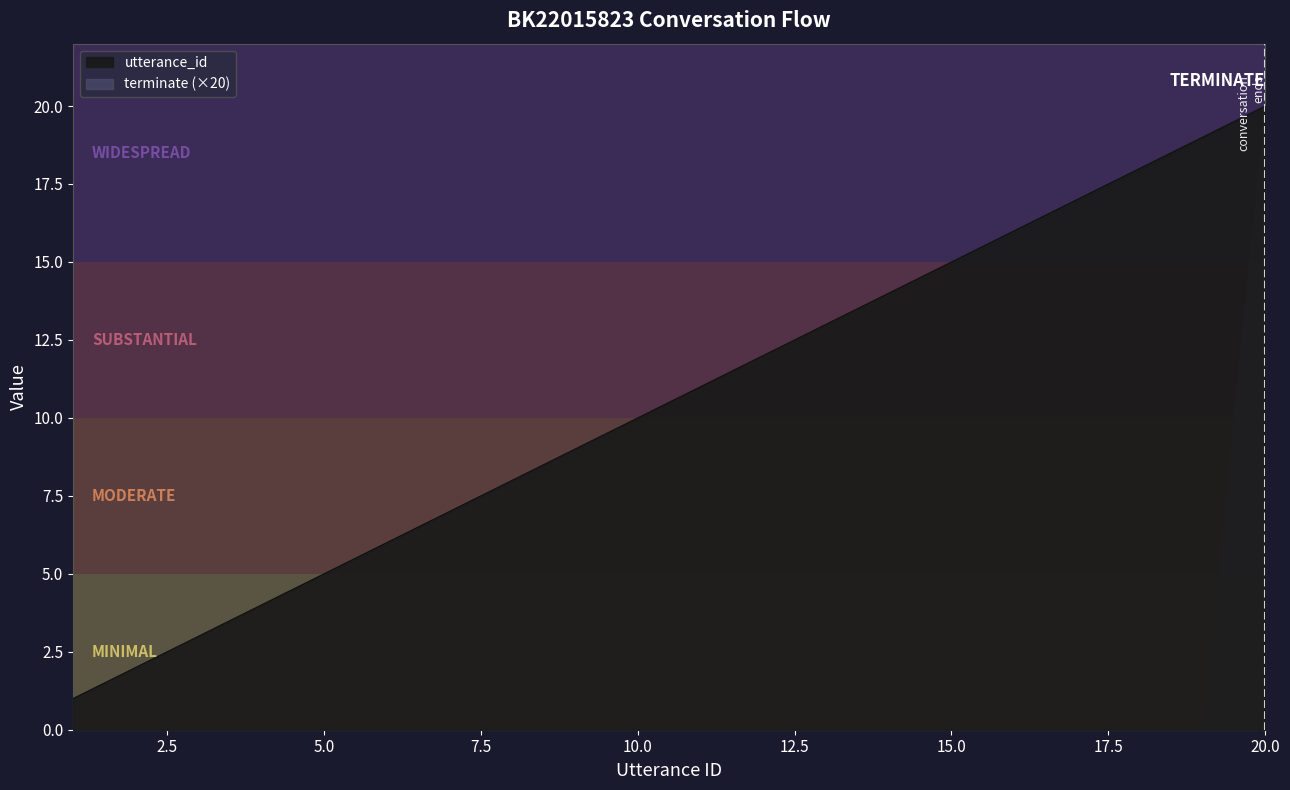

True or false: there are more than 2 points higher than both neighbors.

False